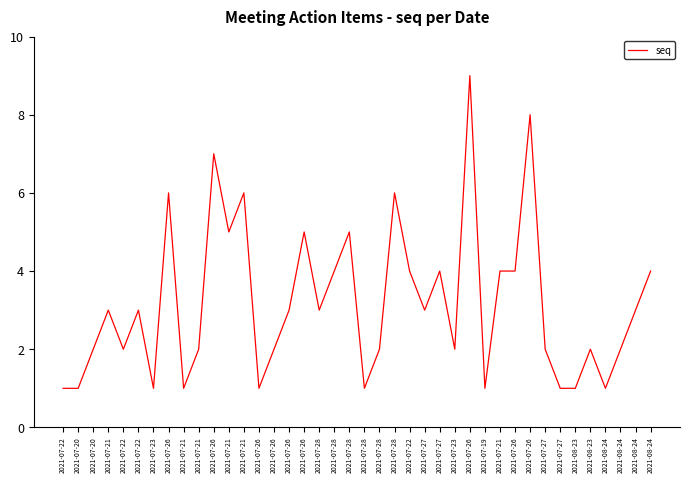

Which category has the lowest value across all series?

2021-07-22